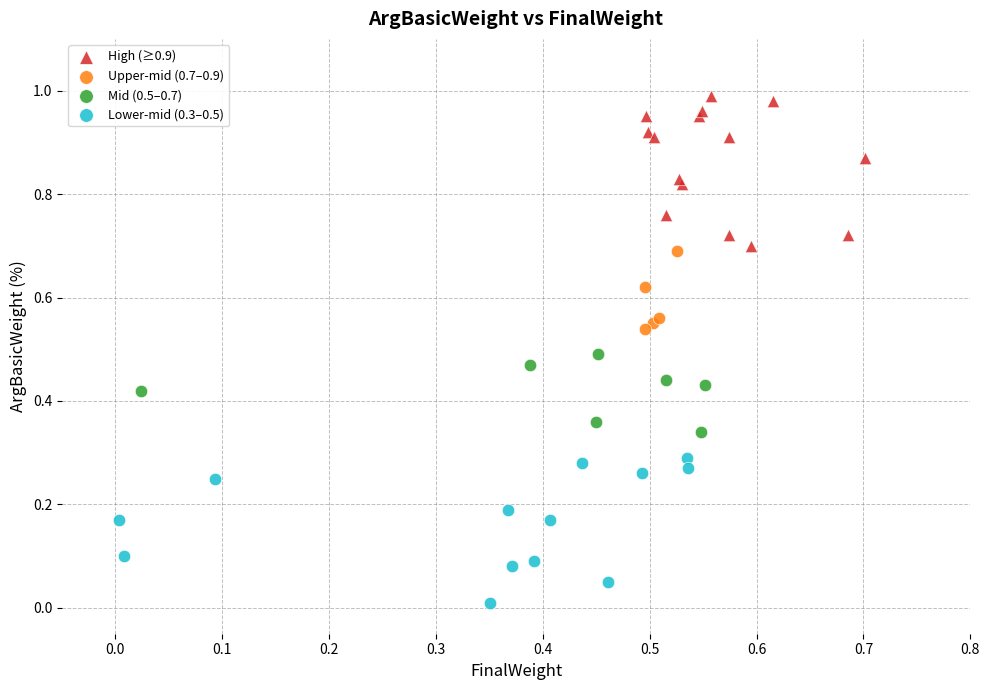

Which series contains the highest Y value?

High (≥0.9)